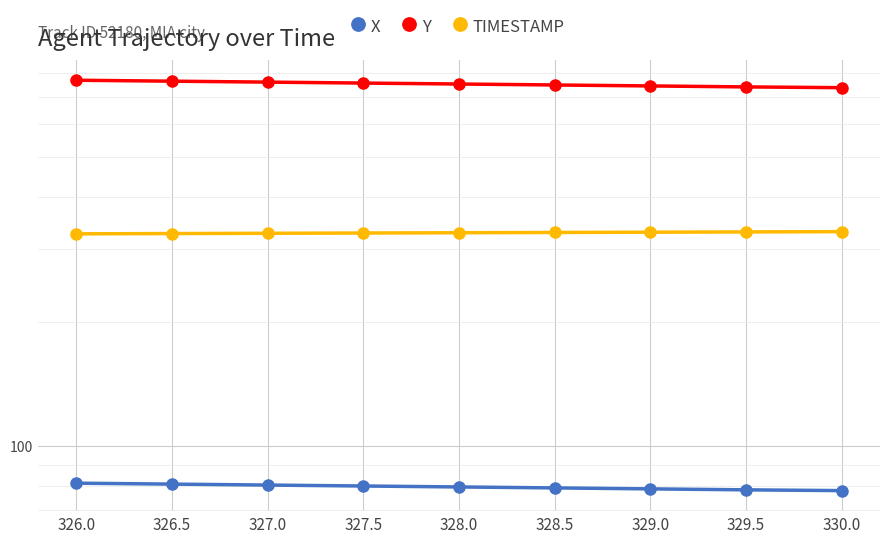

Count the number of data series in this chart.

3